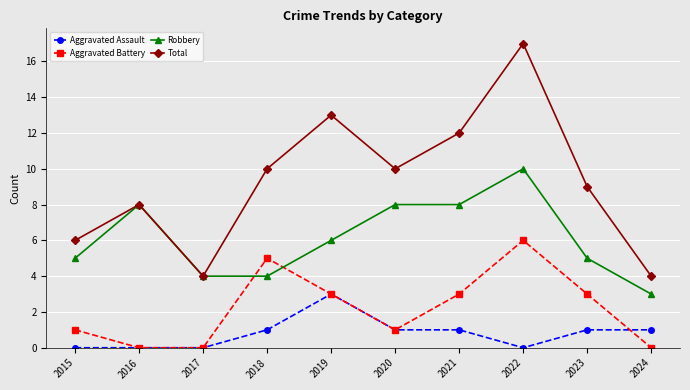

Reading right to left, what are all the values shown in this chart?

Aggravated Assault: 1	1	0	1	1	3	1	0	0	0
Aggravated Battery: 0	3	6	3	1	3	5	0	0	1
Robbery: 3	5	10	8	8	6	4	4	8	5
Total: 4	9	17	12	10	13	10	4	8	6